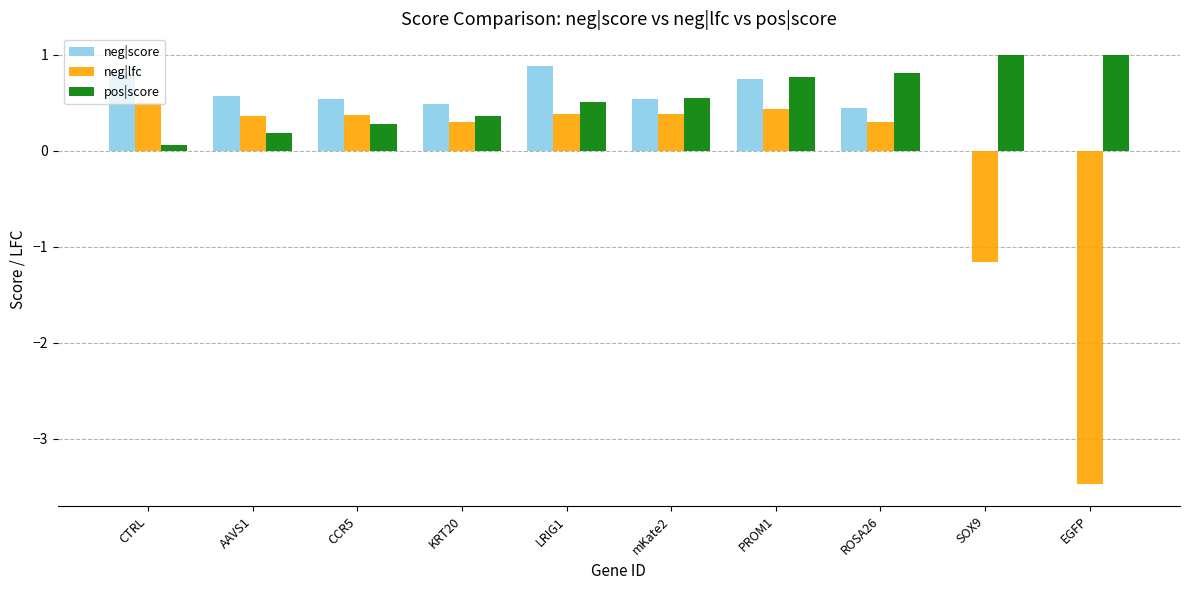

Where is neg|lfc nearest to the value -1?

SOX9